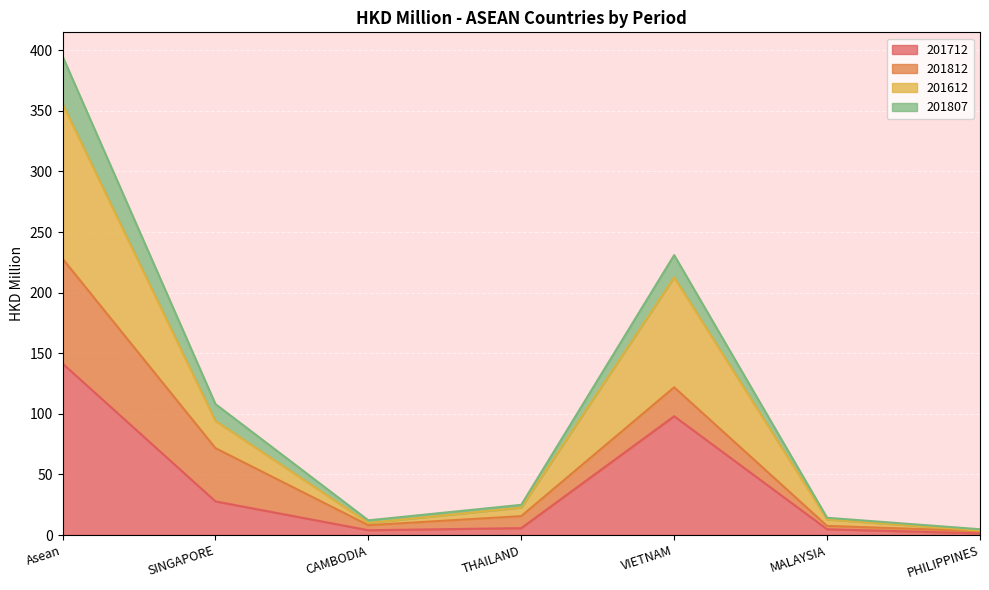

What is the highest value of the 201712 series?

141.5